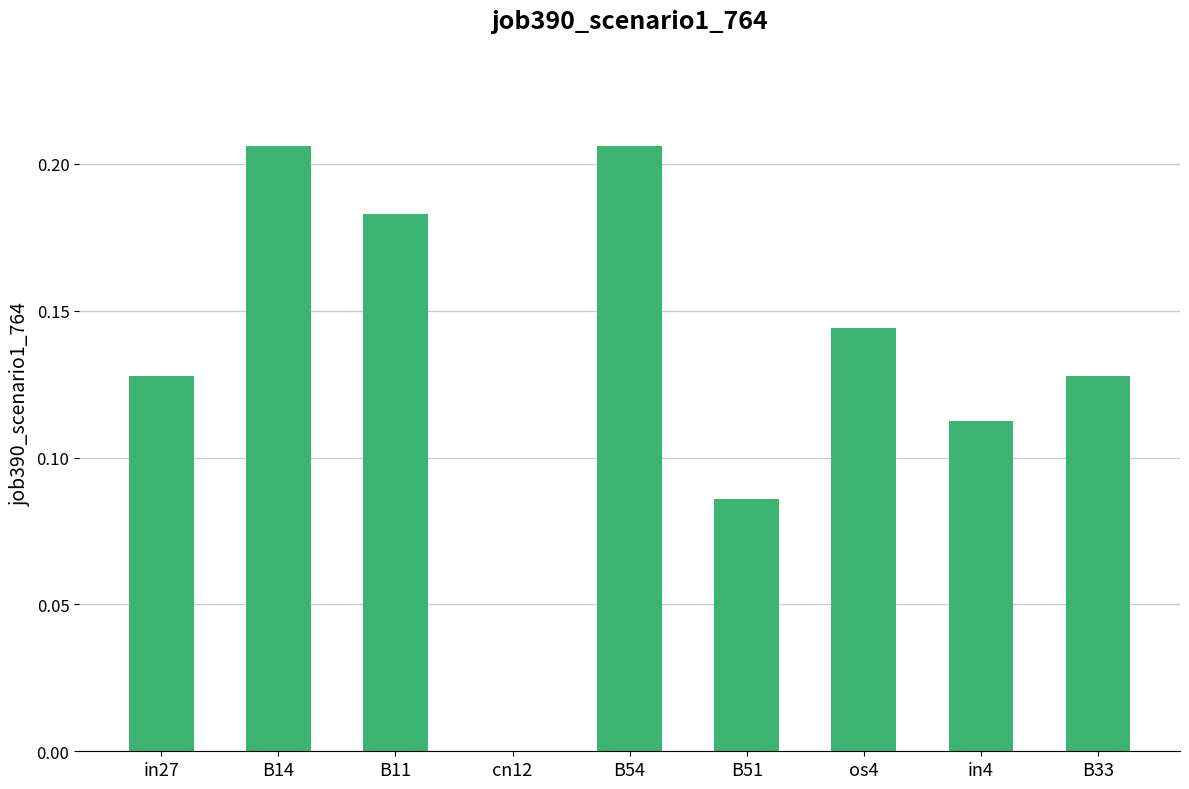

Does the chart contain stacked bars?

No